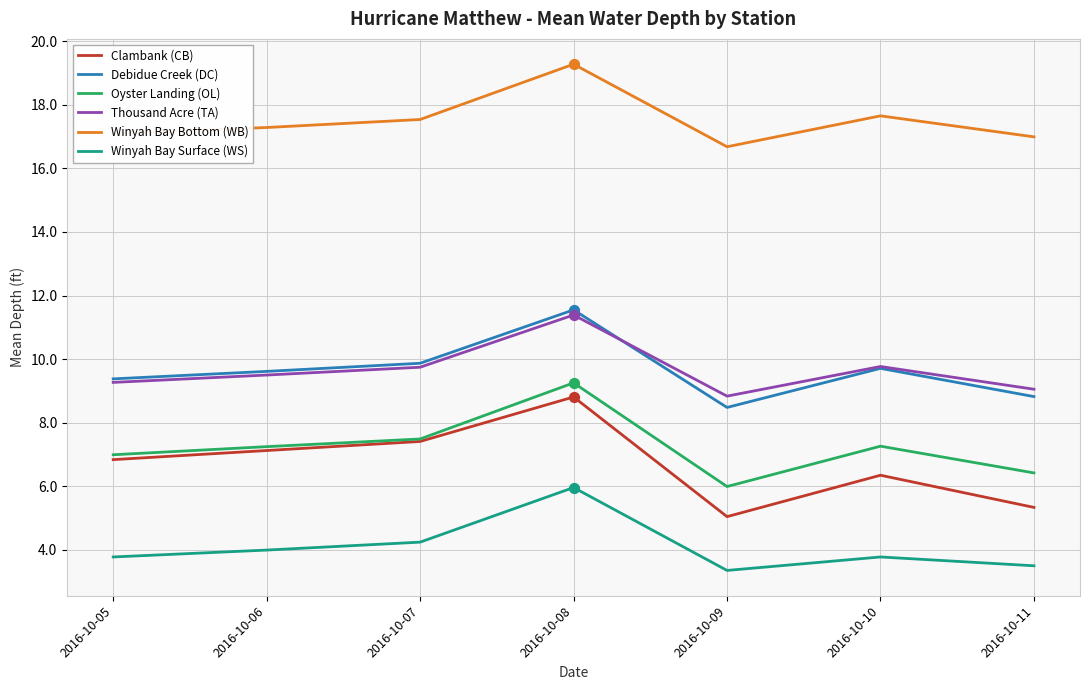

Which series has the largest total across all categories?

Winyah Bay Bottom (WB)